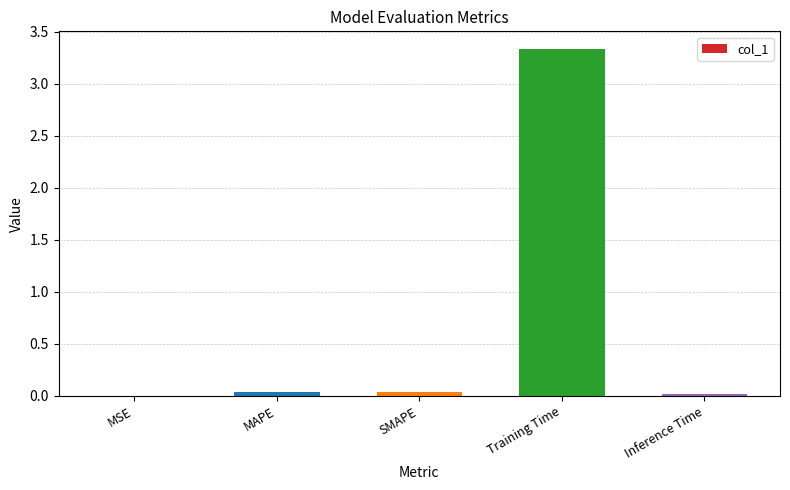

How many categories are shown in the chart?

5